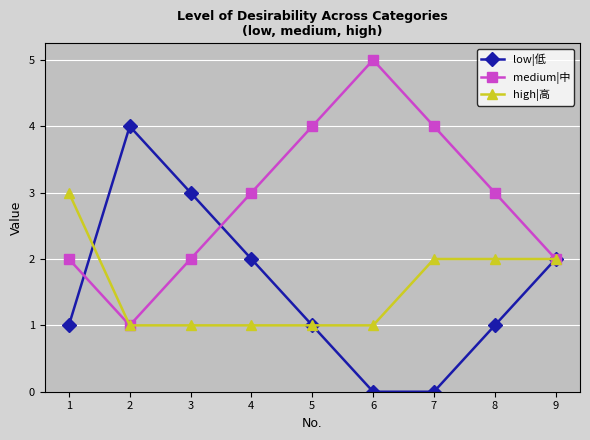

Reading left to right, list all the values displayed in this chart.

low|低: 1=1	2=4	3=3	4=2	5=1	6=0	7=0	8=1	9=2
medium|中: 1=2	2=1	3=2	4=3	5=4	6=5	7=4	8=3	9=2
high|高: 1=3	2=1	3=1	4=1	5=1	6=1	7=2	8=2	9=2